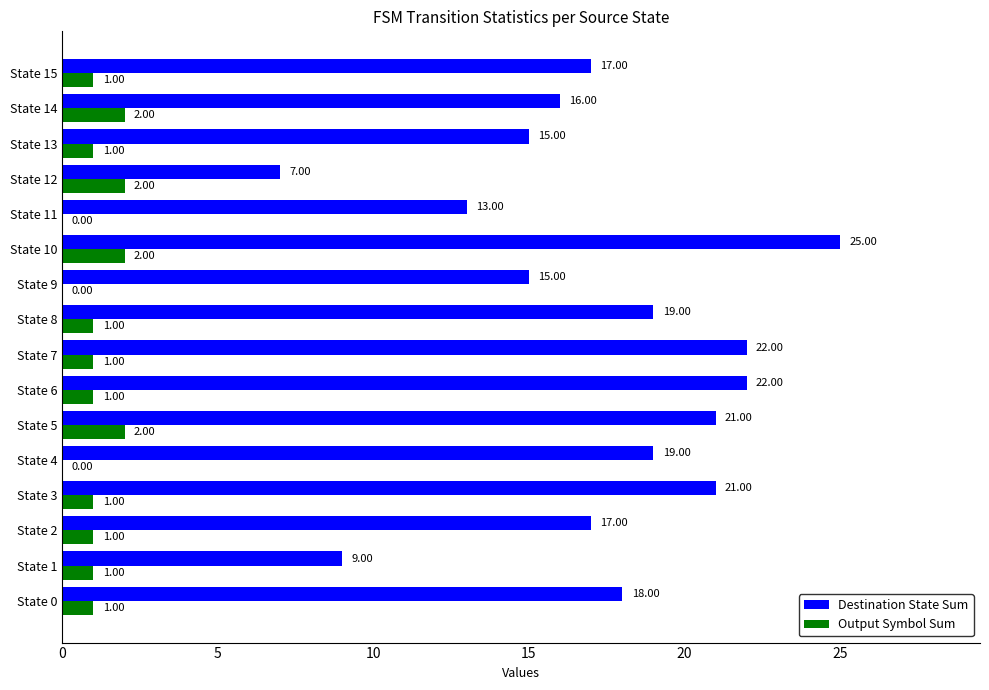

What is the sum of all Output Symbol Sum values?

17